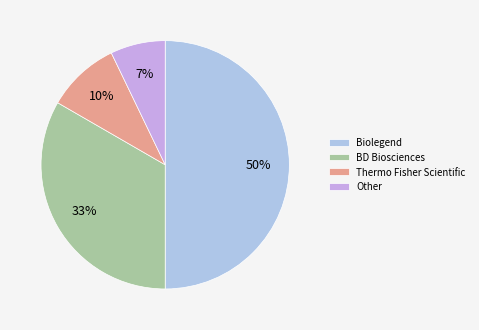

How many segments does this pie chart have?

4